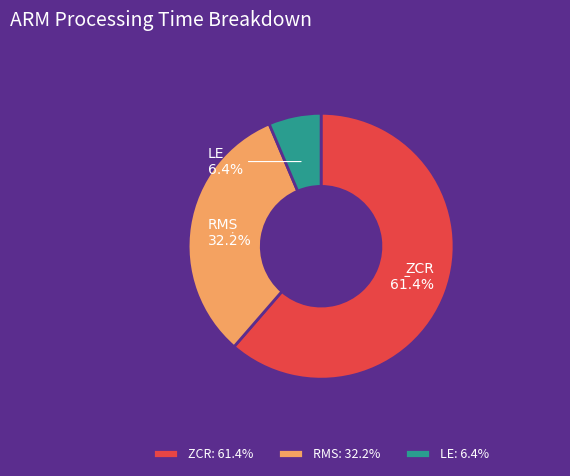

Which slice represents more than half of the pie?

ZCR